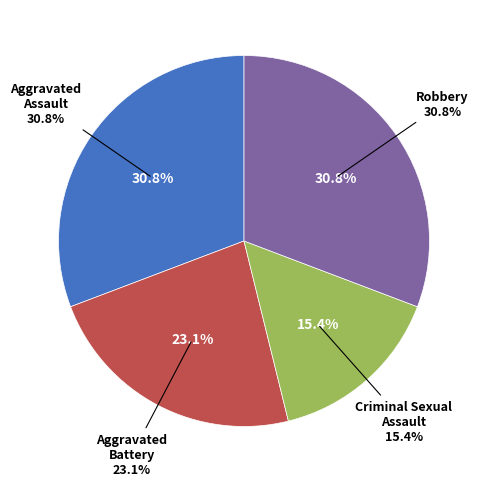

To the nearest percent, what is the average slice percentage?

25%